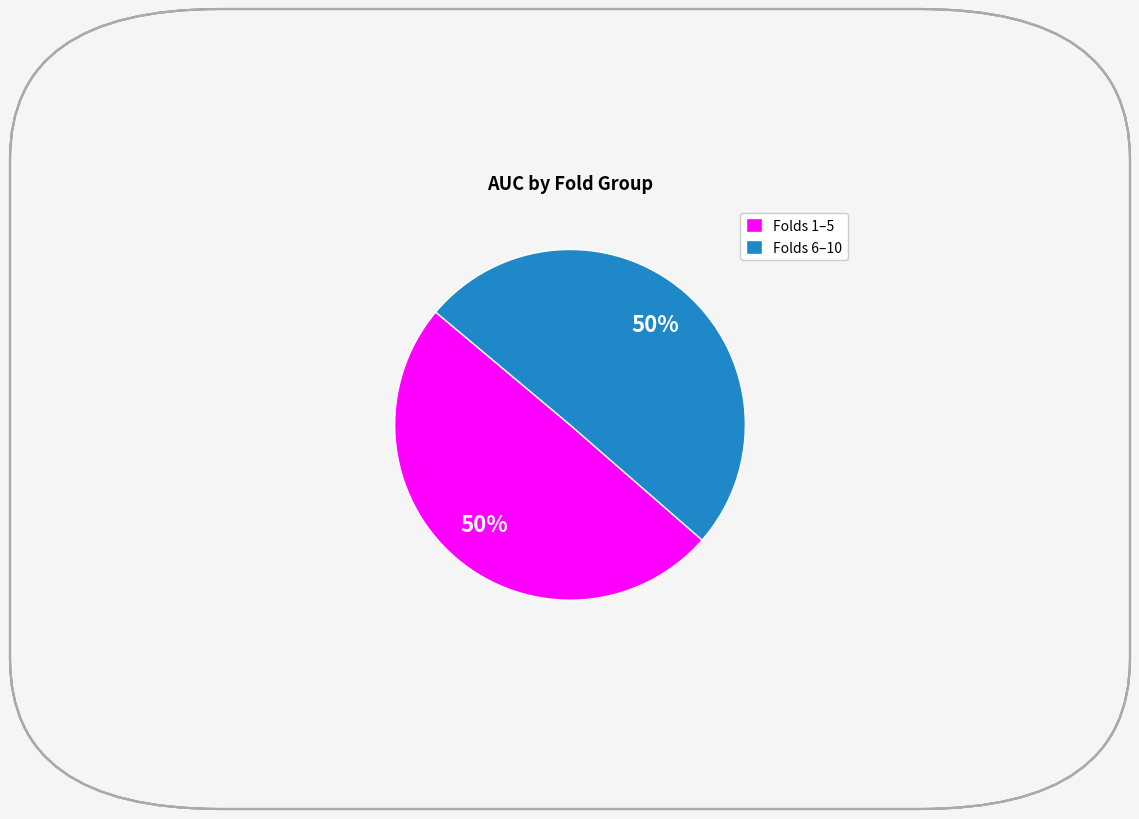

Is it true that Folds 6–10 is 38% of the pie?

False